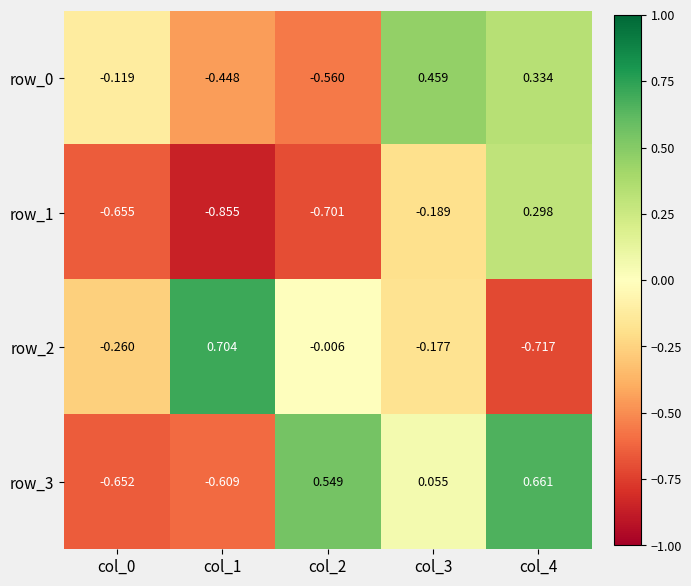

What is the sum of the row_2 values at col_3 and col_4?

-0.9